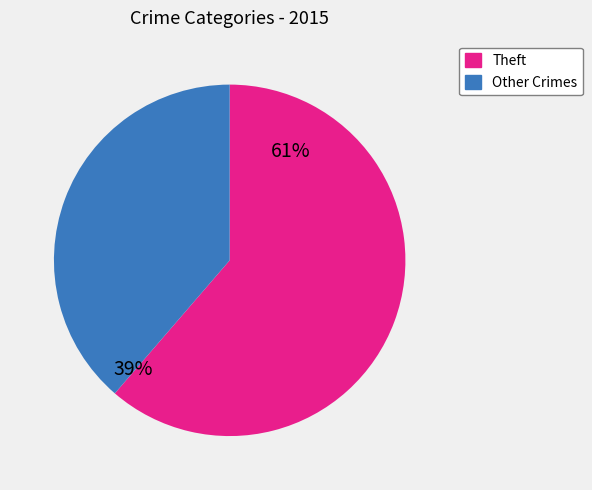

How many segments does this pie chart have?

2